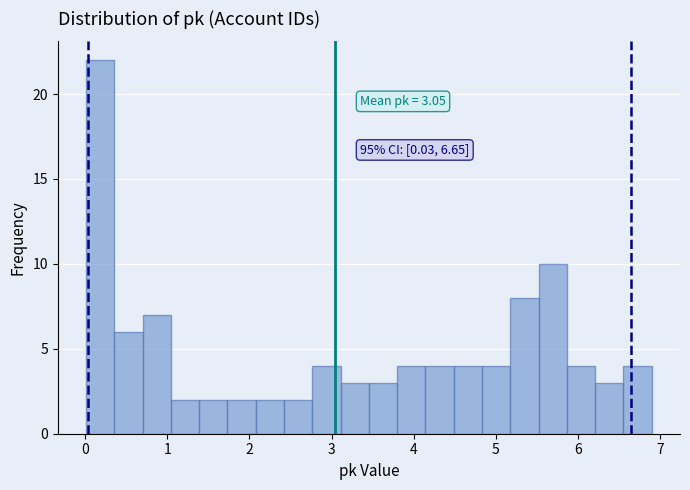

Read against the x-axis, roughly where is the centre of the tallest bar?

0.2